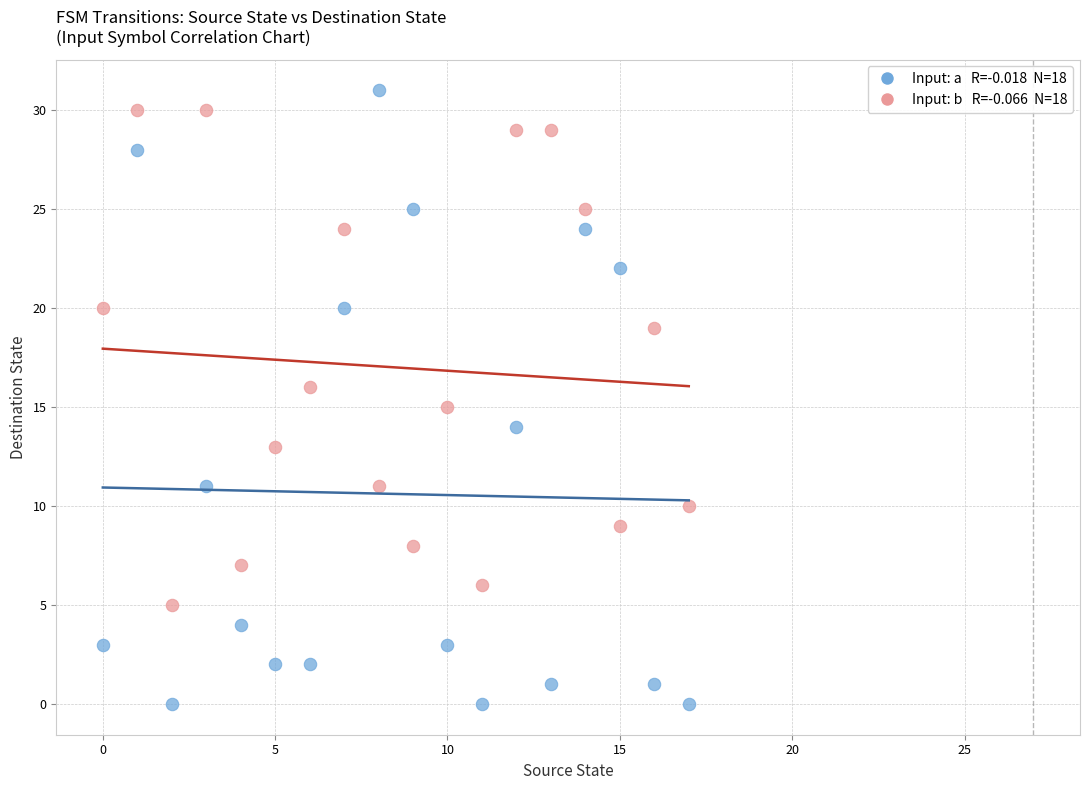

Across all data points, what is the range of Y values (max minus min)?

31